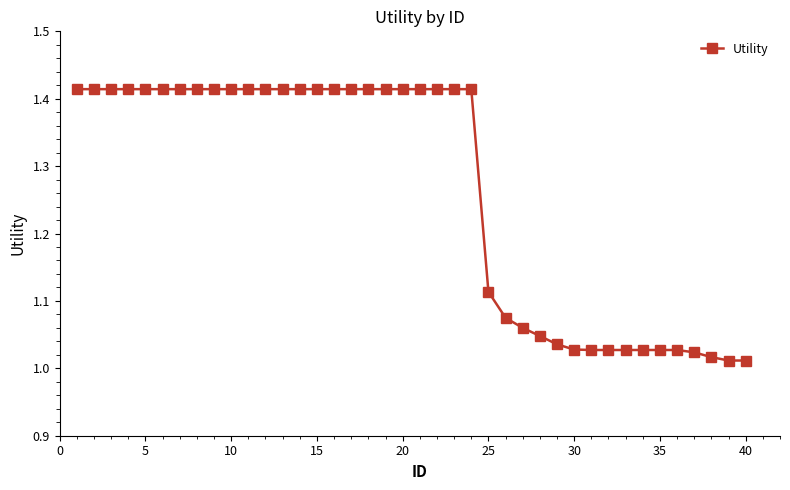

Count the number of categories in the chart.

40